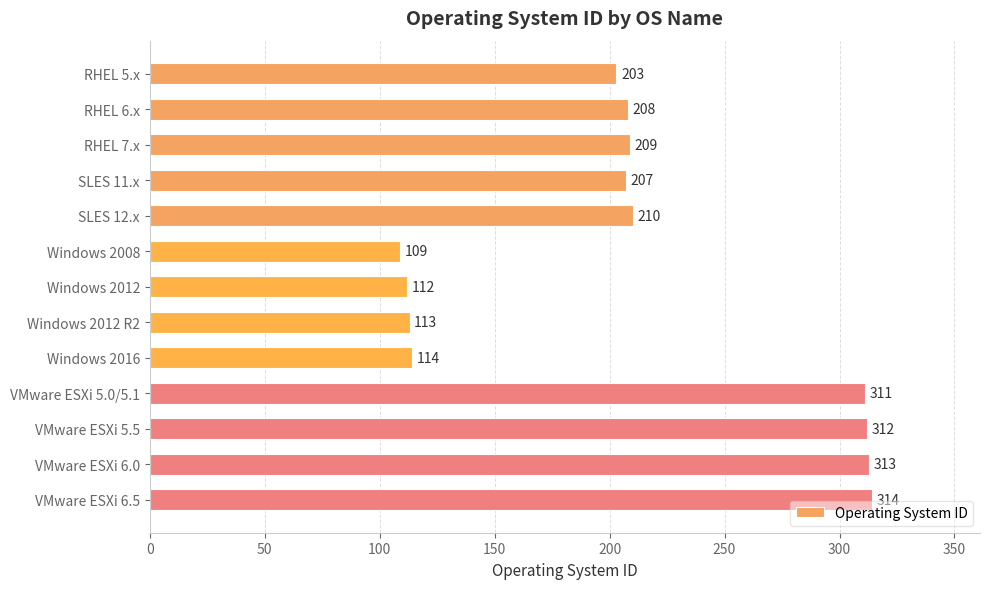

What is the label of the 13th bar from the top?

VMware ESXi 6.5